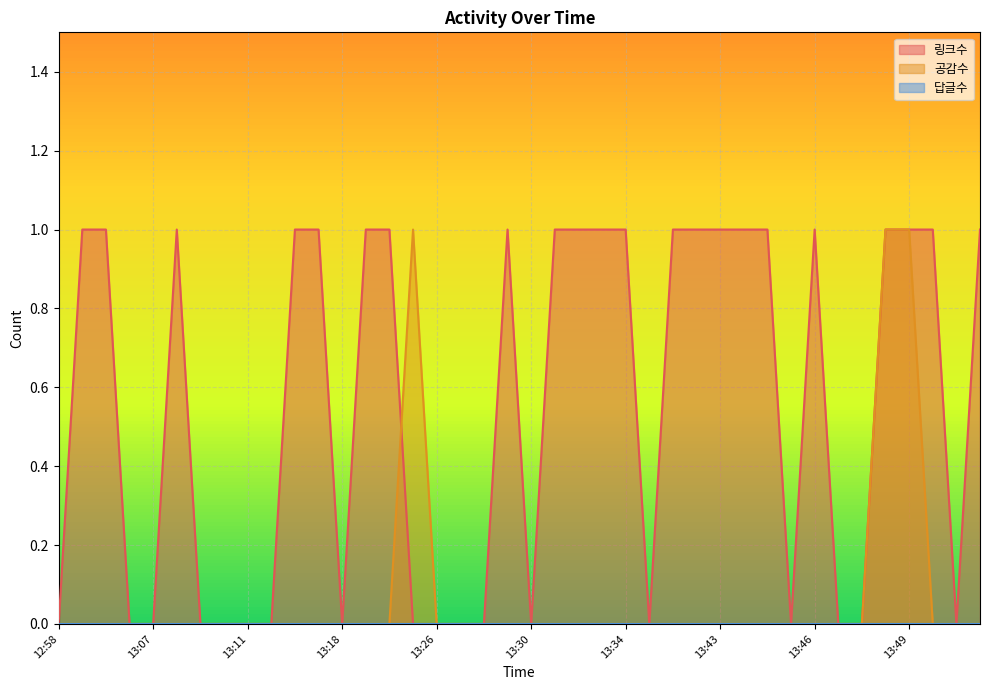

At how many categories does at least one series exceed 0?

23